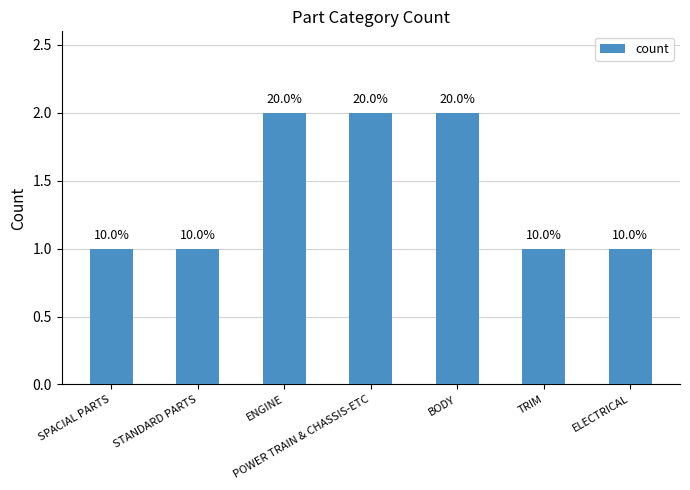

What is the sum of the values at SPACIAL PARTS and TRIM?

2